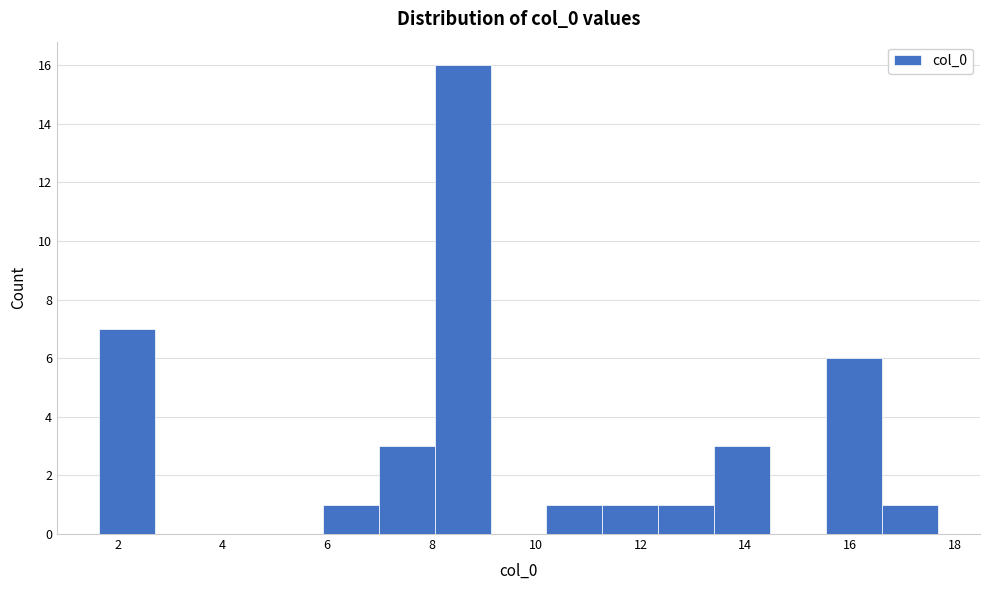

Which range on the x-axis has the tallest bar?

8.0 to 9.2